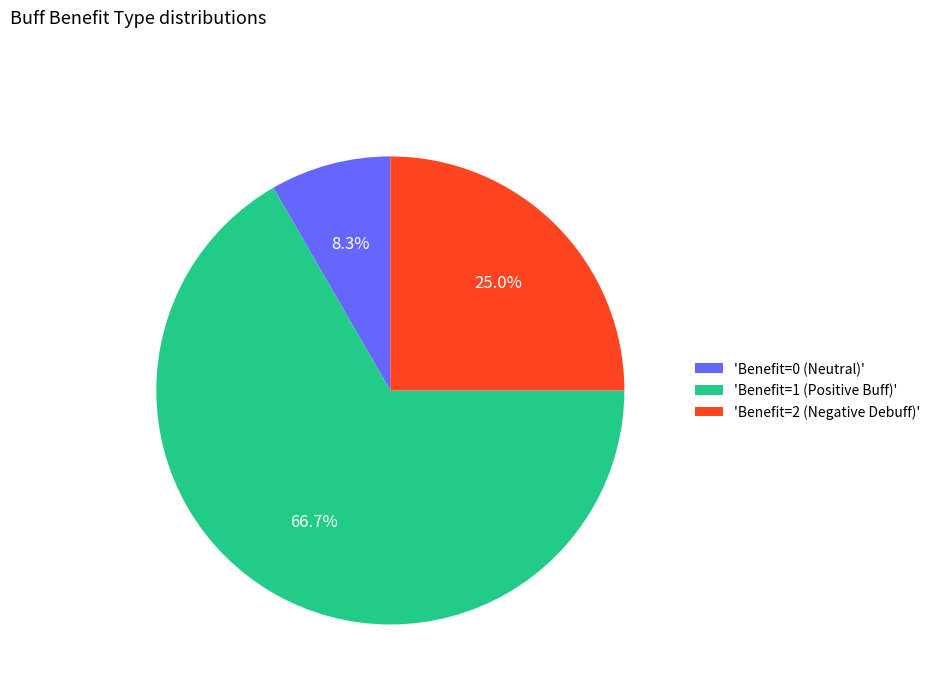

Is 'Benefit=0 (Neutral)' the majority of the pie?

No